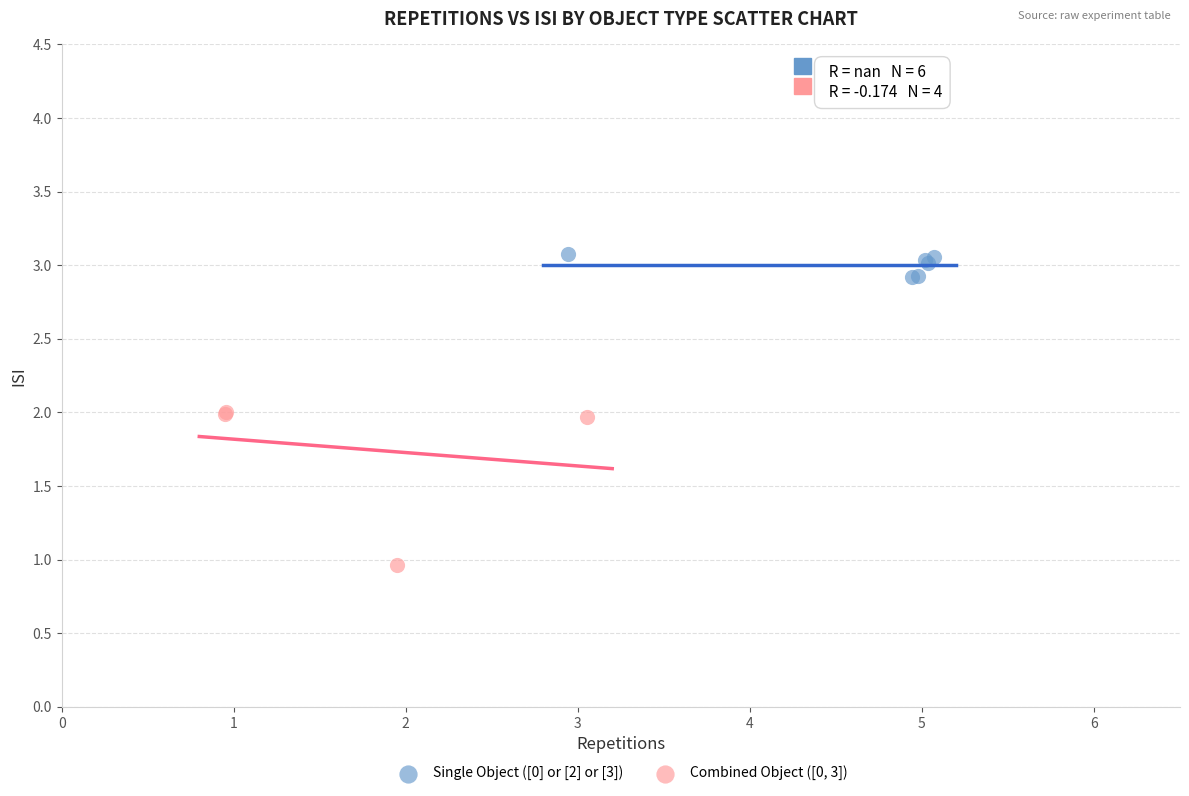

Which series reaches the maximum Y coordinate?

Single Object ([0] or [2] or [3])